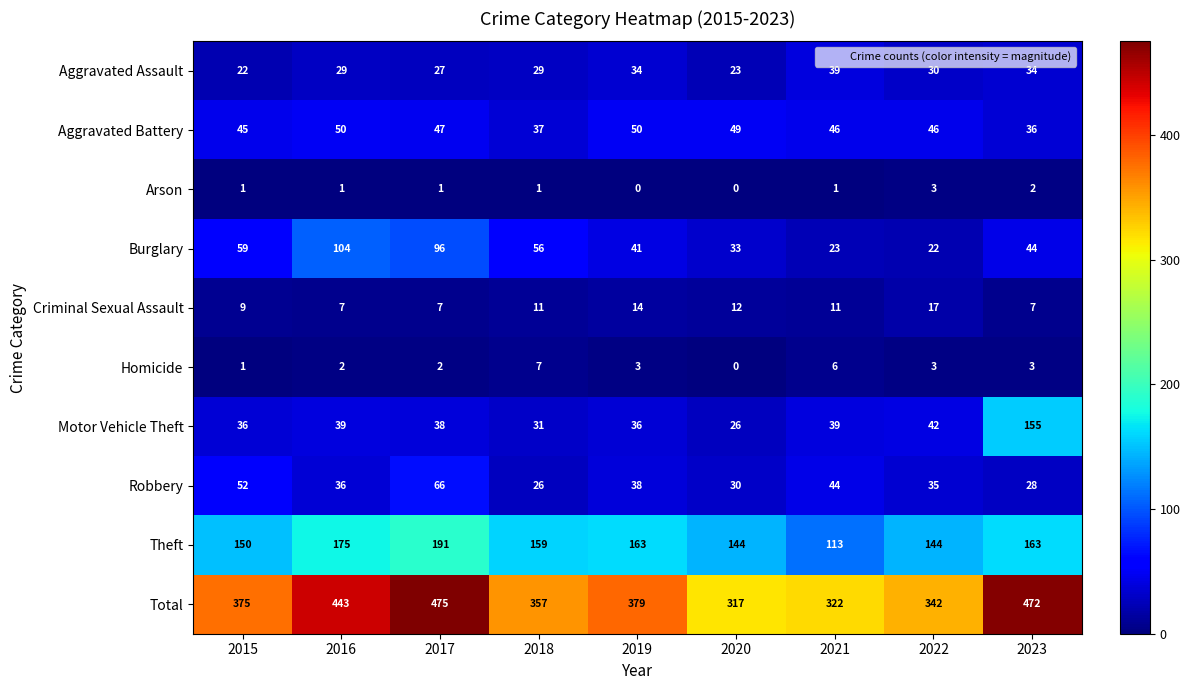

Which series changed the most between 2015 and 2016?

Total